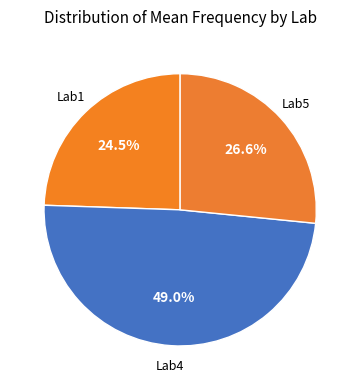

Count the number of slices in the pie.

3